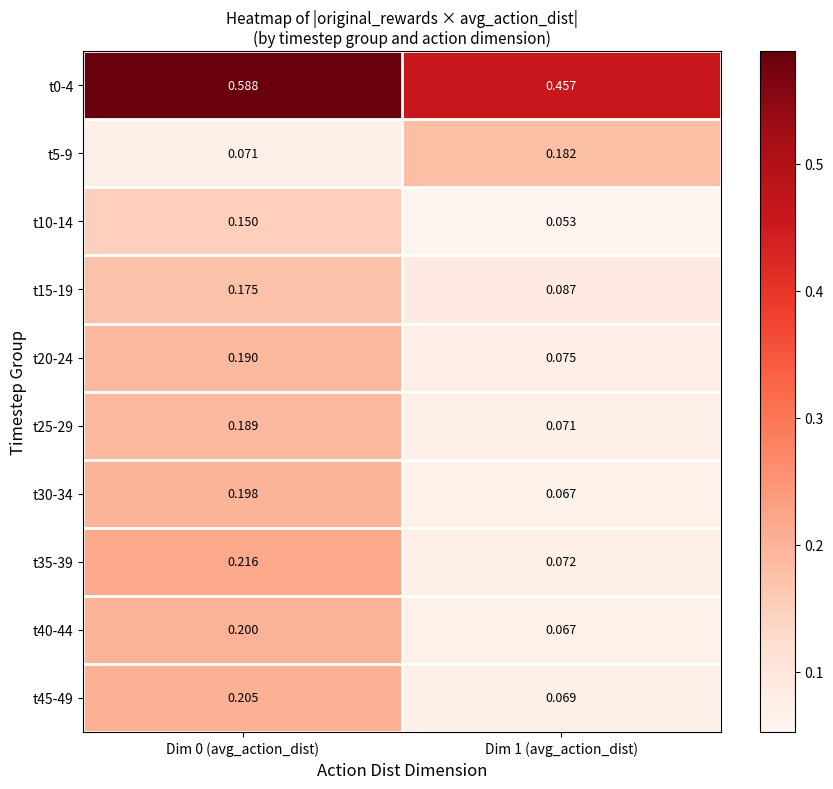

Is the value of t25-29 at Dim 1 (avg_action_dist) greater than the value of t0-4 at Dim 1 (avg_action_dist)?

No